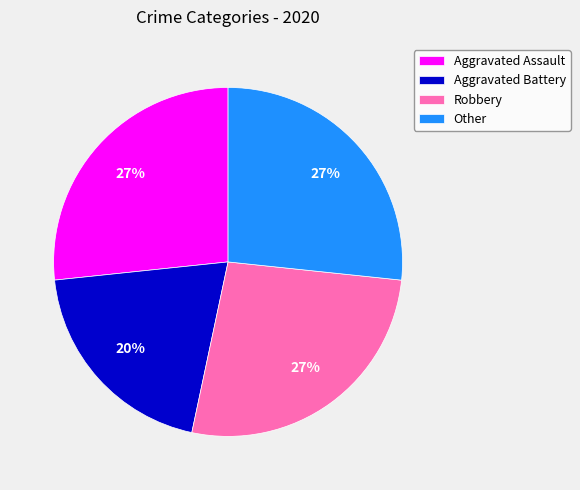

Do Other and Aggravated Assault together represent more than half of the pie?

Yes